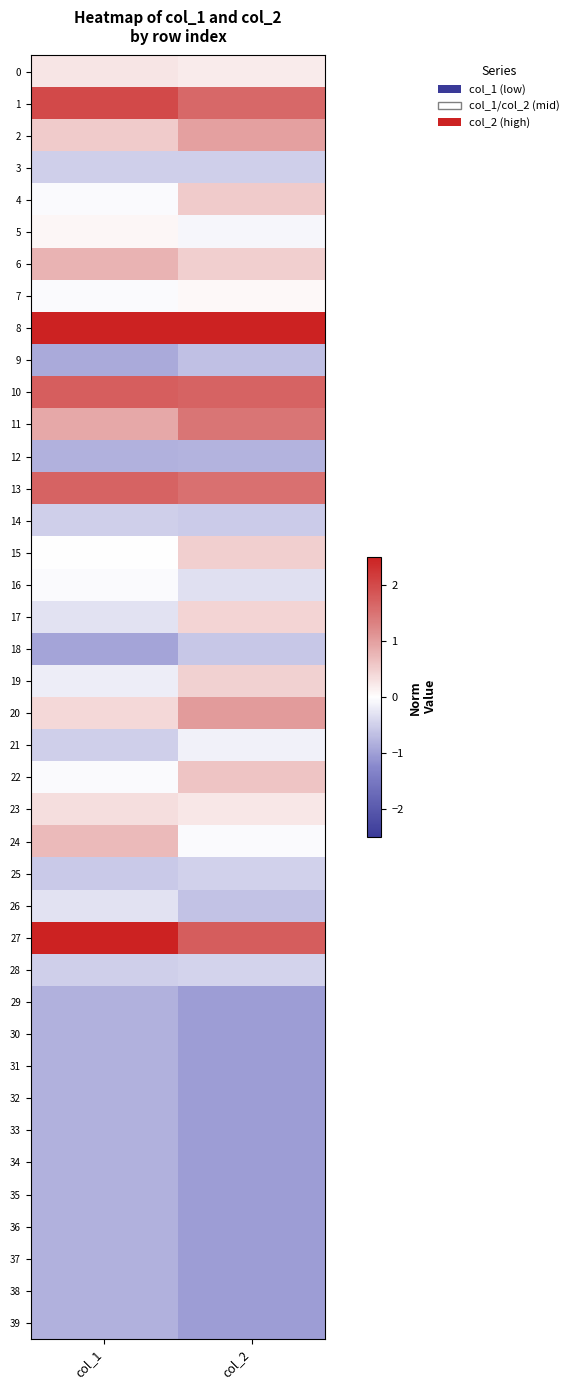

Which has a higher value, col_2 or col_1?

col_1